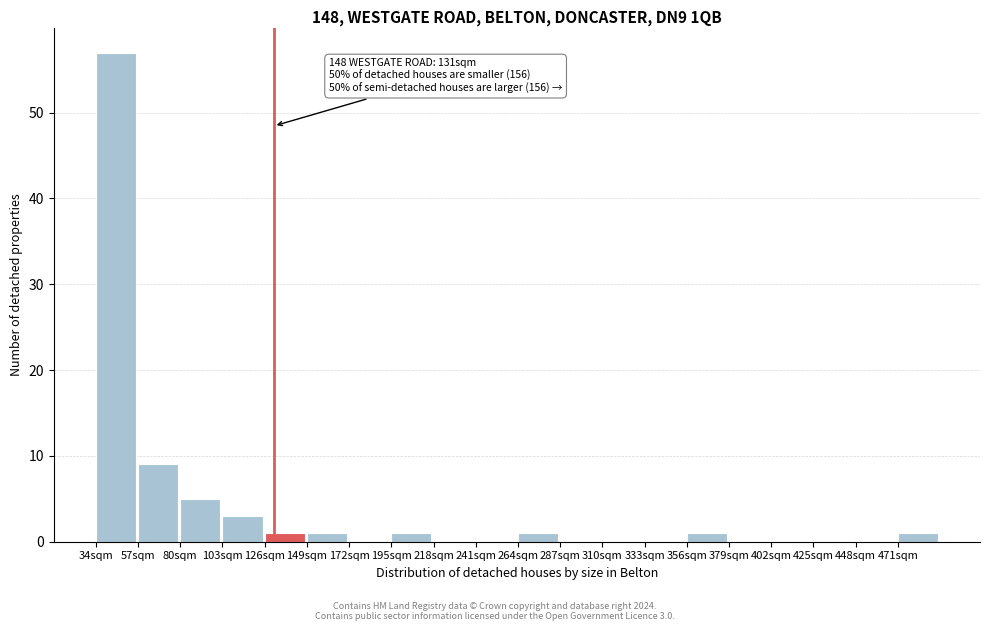

Over which range of the x-axis is the bar tallest?

34 to 57